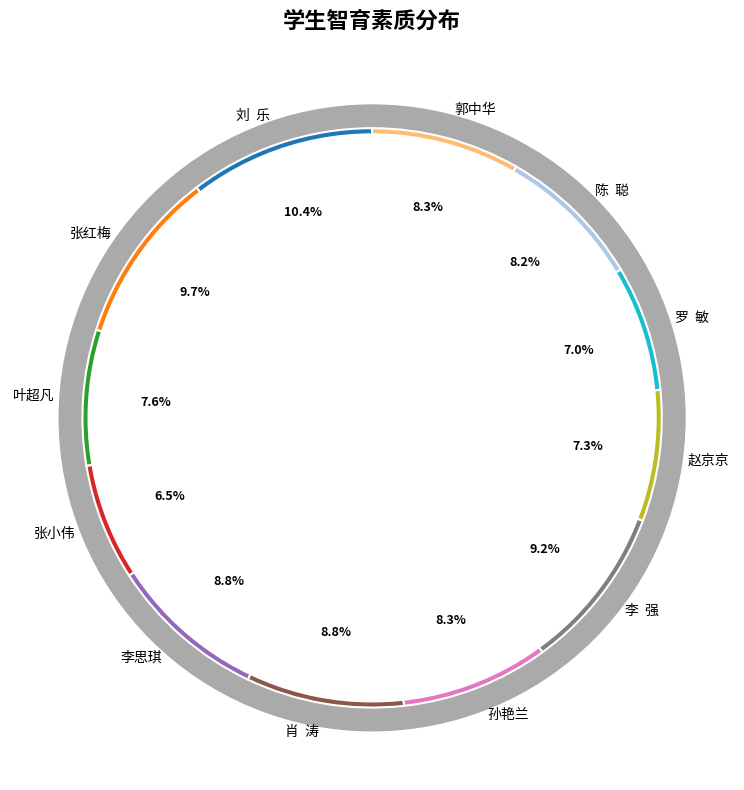

Is it true that 郭中华 is 8% of the pie?

True